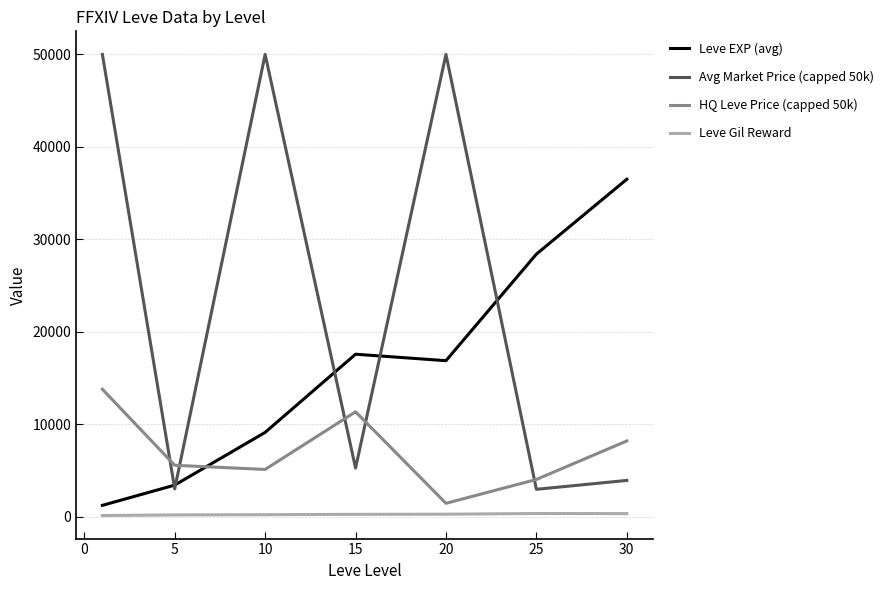

Which series has the largest total across all categories?

Avg Market Price (capped 50k)